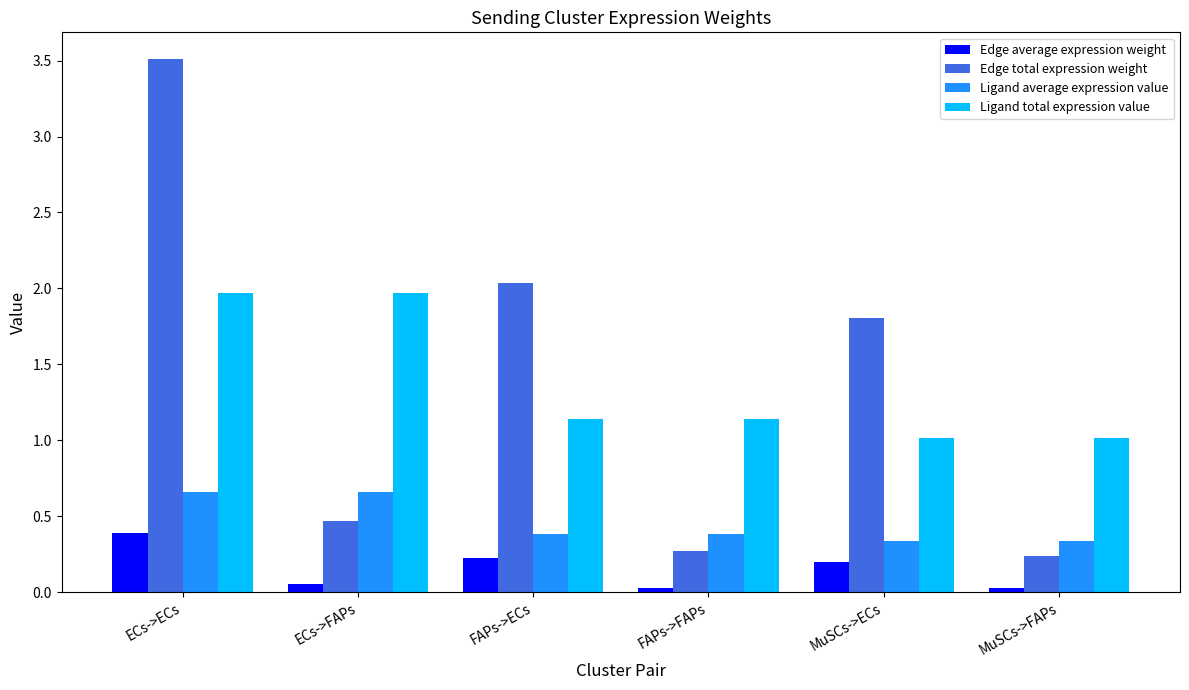

What is the difference between the second highest and second lowest values in the Ligand total expression value series?

1.0